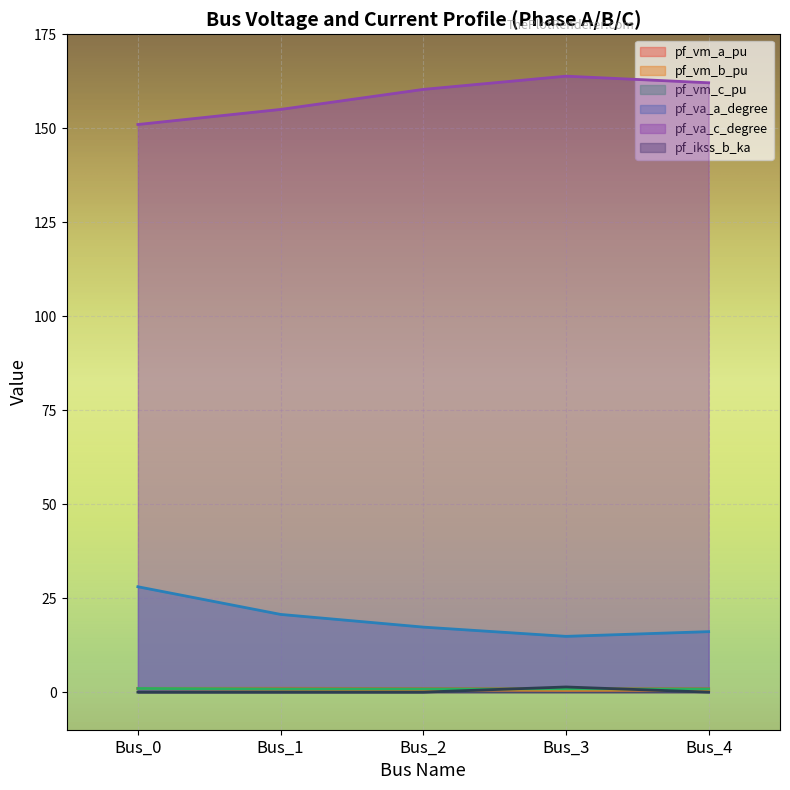

True or false: pf_va_a_degree has more than 0 interior local peaks.

False